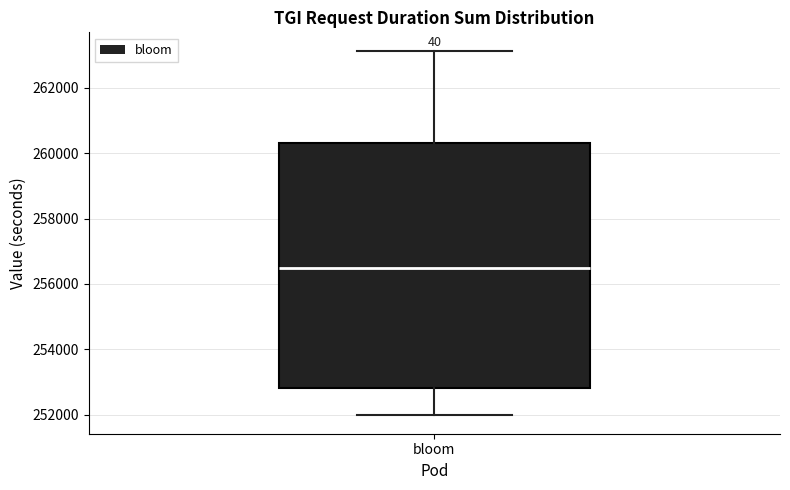

Transcribe this box plot: give where the median line is, the range the box spans, and where the two whiskers end, as read against the y-axis. The values are not printed on the chart, so give them approximately, as read against the axis.

median 256400, box 252800 to 260400, whiskers 252000 to 263200